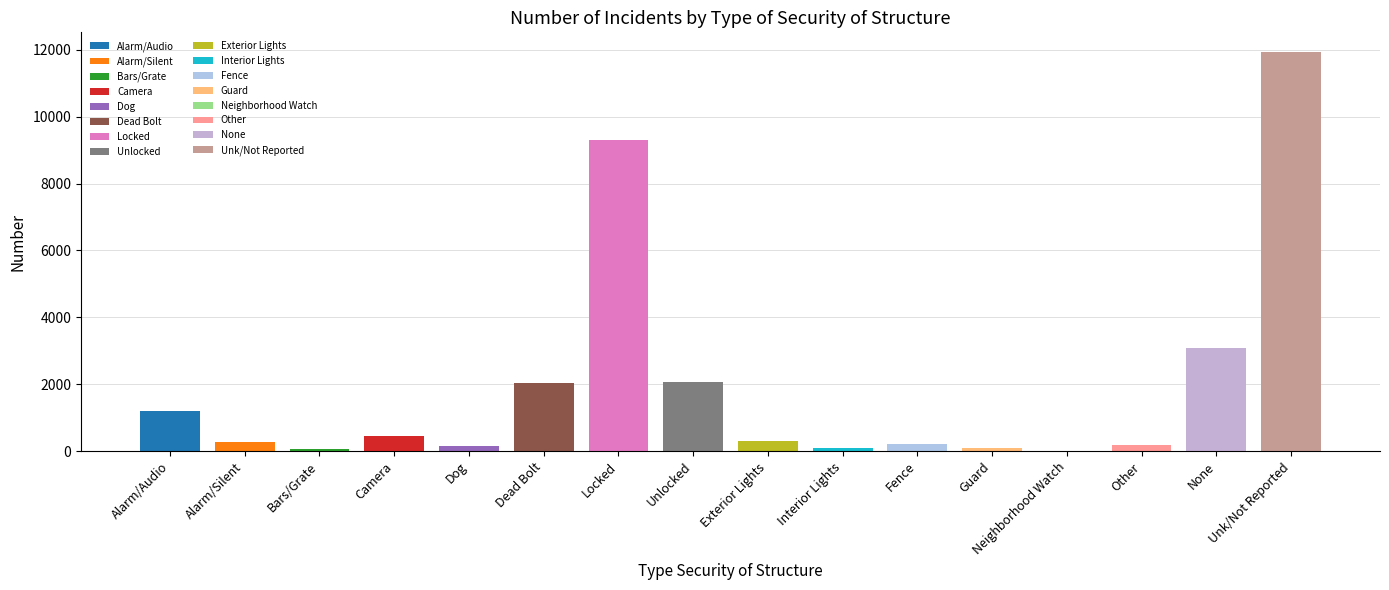

Which has a higher value, Dog or Unk/Not Reported?

Unk/Not Reported